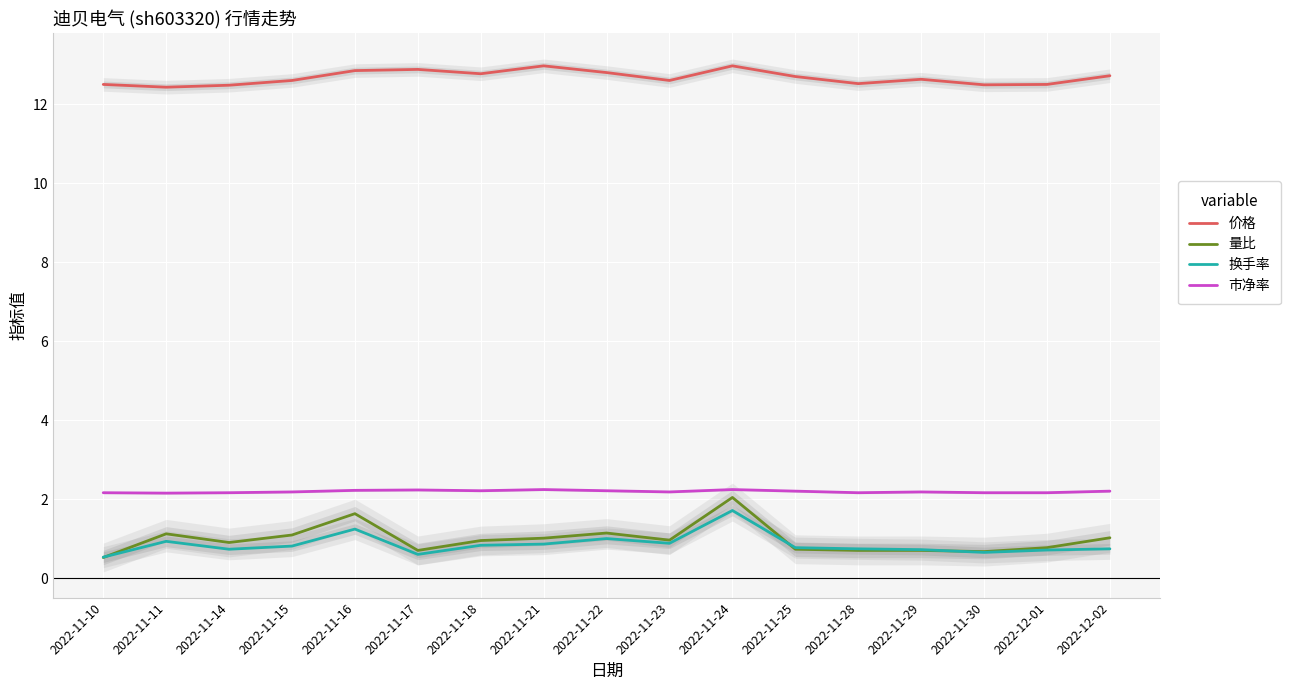

What is the total value across all series at 2022-11-28?

16.1